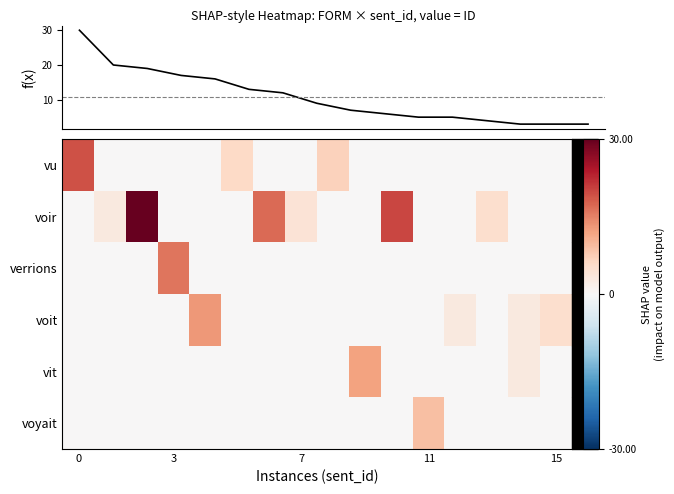

True or false: f(x) has a value of 26 at 7.

False